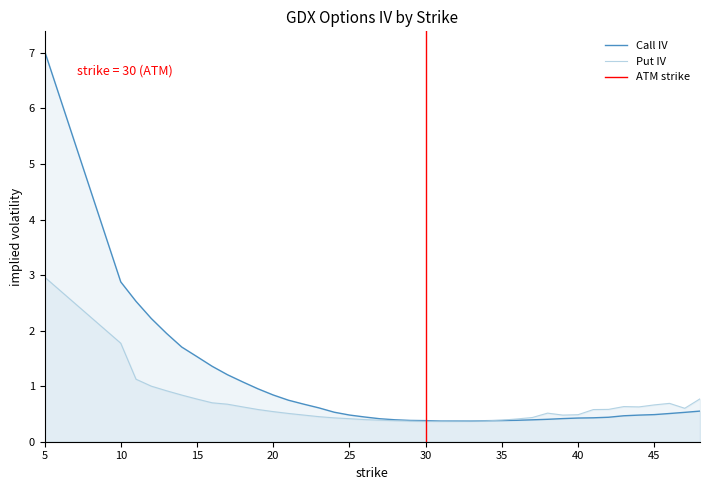

What are all the series names shown in the legend?

Call IV, Put IV